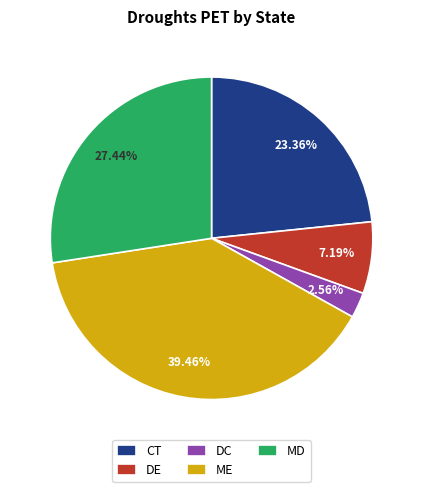

To the nearest percent, what is the average slice percentage?

20%